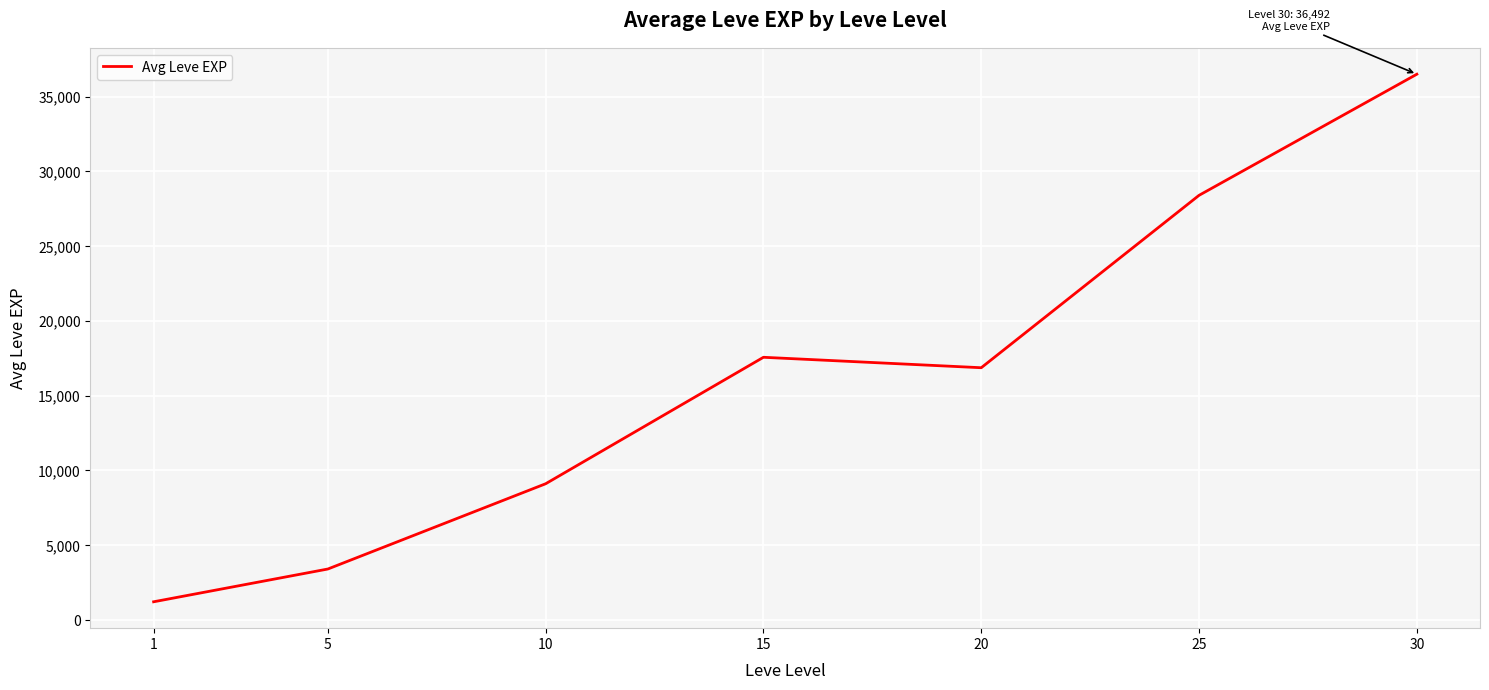

Is it true that the value at 5 is 5008.3?

False